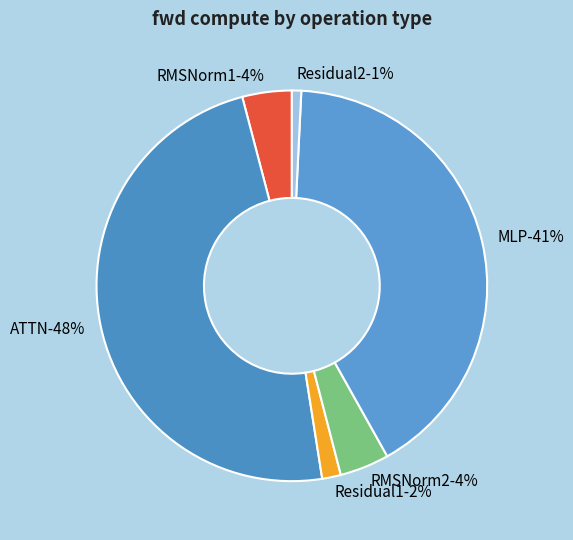

Does any single category account for the majority?

No